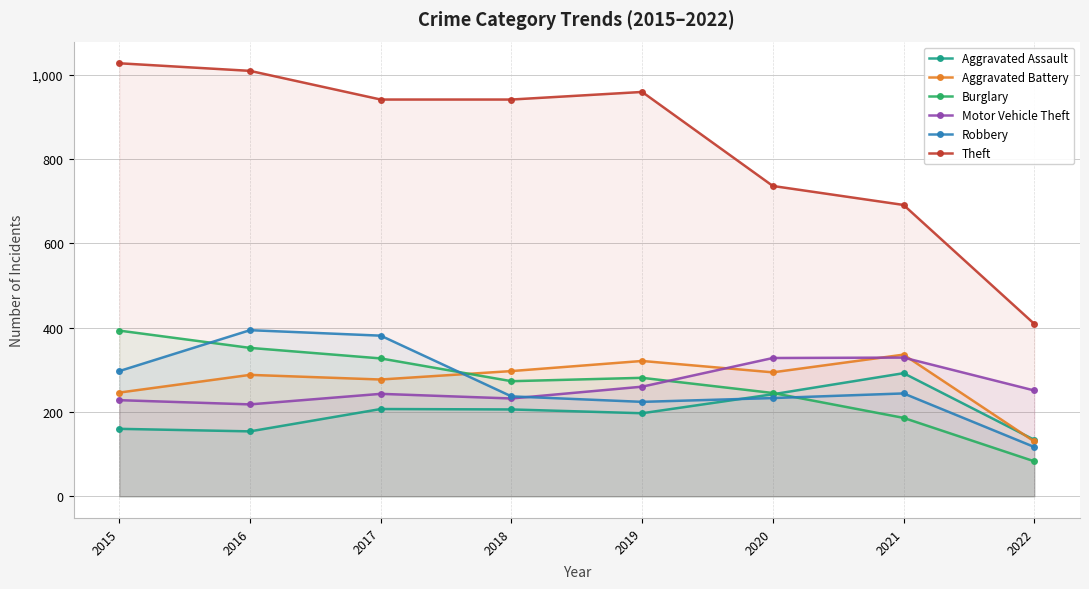

True or false: Aggravated Assault and Robbery cross at least once.

True